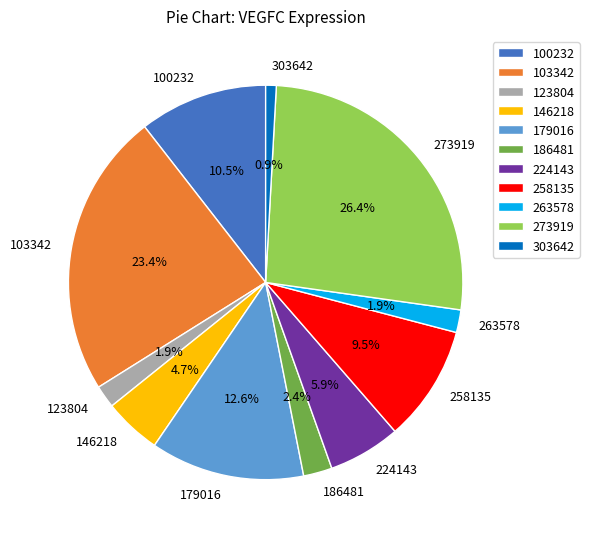

What is the largest slice in the pie chart?

273919